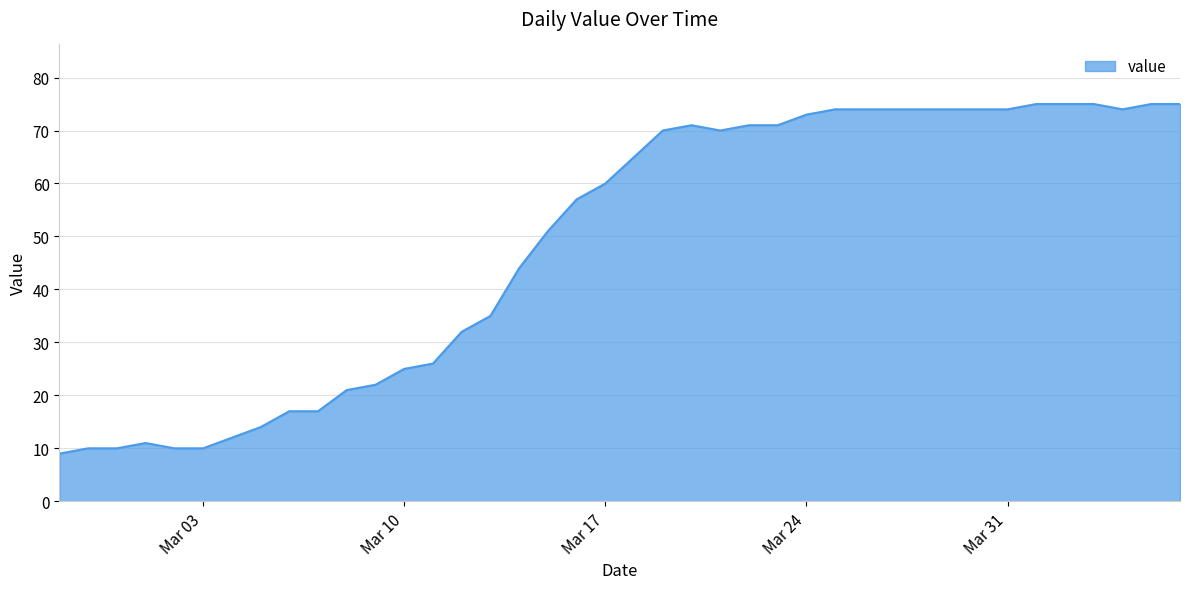

What is the minimum value shown in the chart?

9